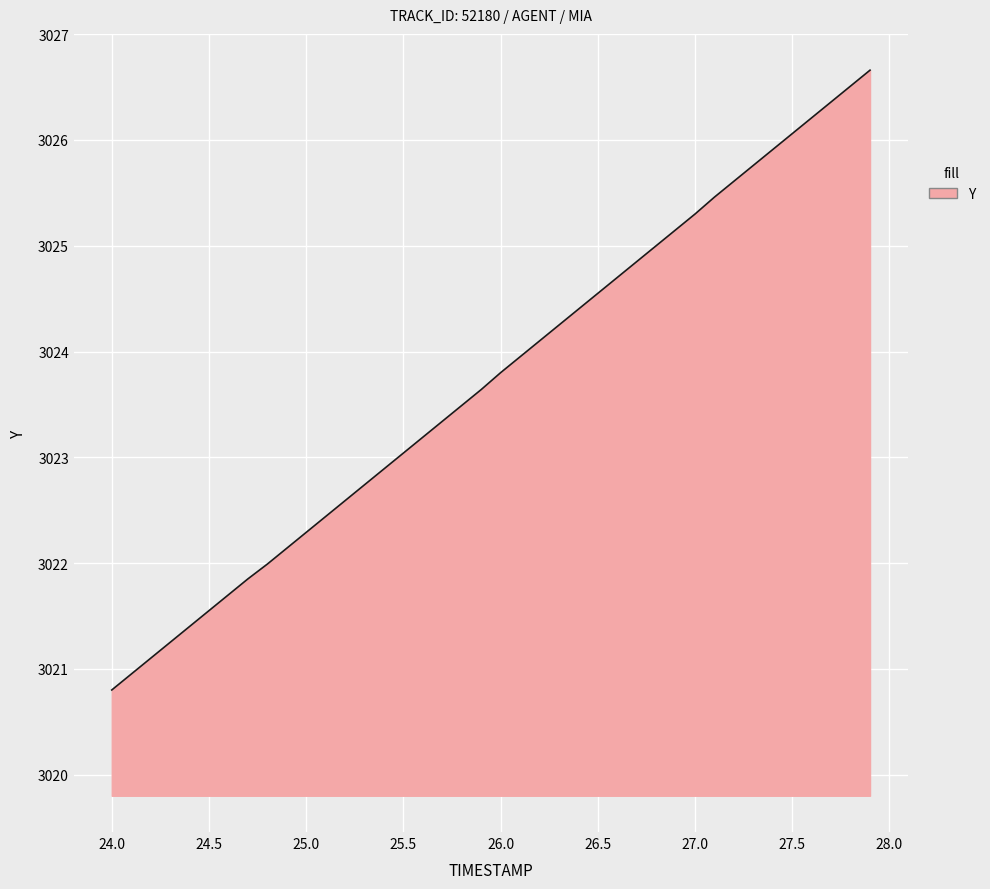

What is the maximum value shown in the chart?

3026.7